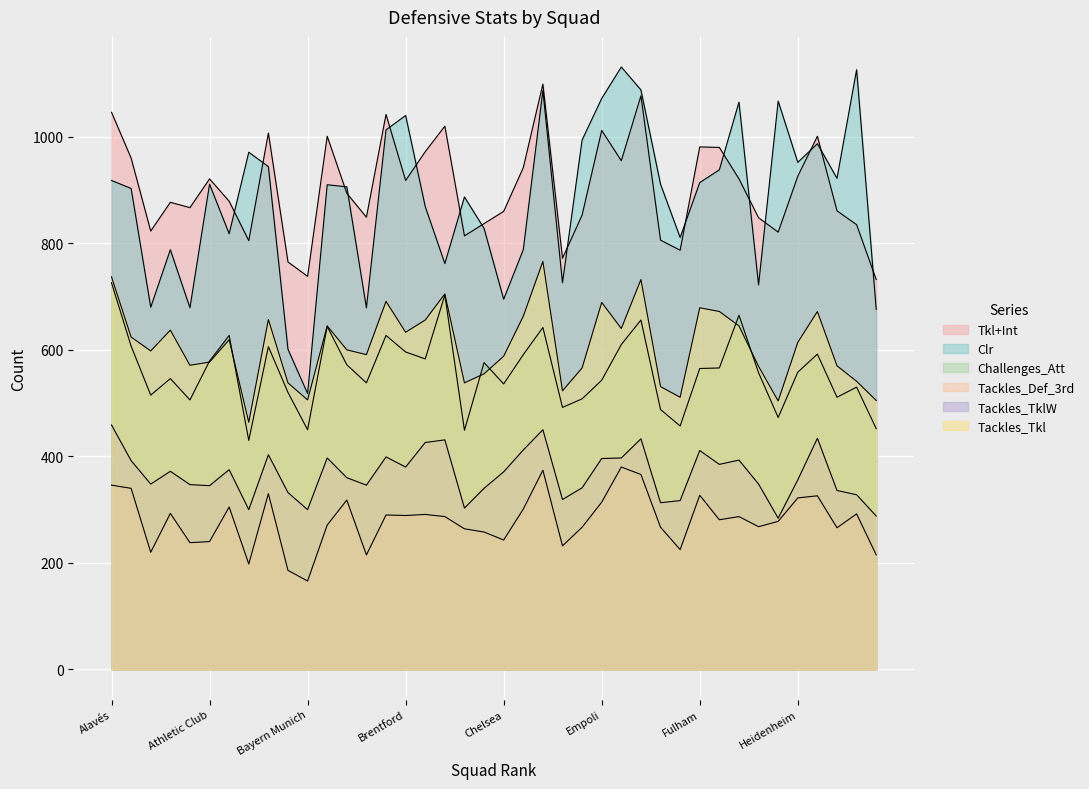

Which series has the widest spread of values?

Clr